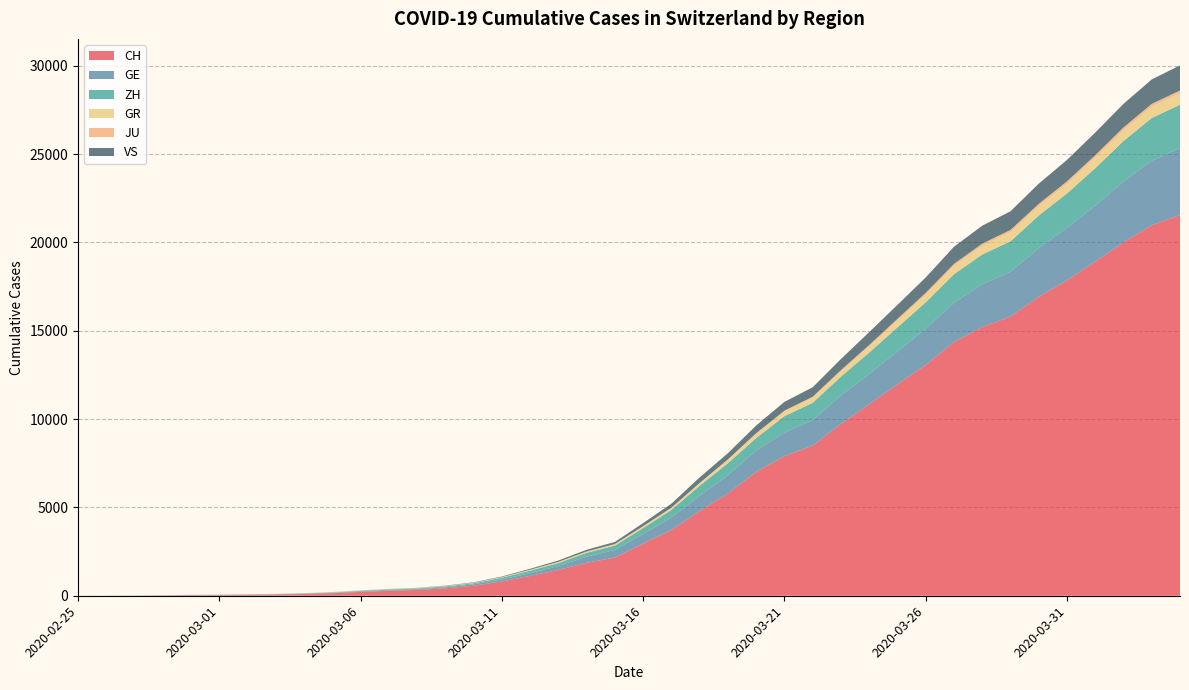

Reading left to right, what are all the values shown in this chart?

CH: 2020-02-25=0	2020-02-26=4	2020-02-27=8	2020-02-28=20	2020-02-29=30	2020-03-01=36	2020-03-02=50	2020-03-03=69	2020-03-04=97	2020-03-05=142	2020-03-06=219	2020-03-07=280	2020-03-08=327	2020-03-09=419	2020-03-10=569	2020-03-11=806	2020-03-12=1124	2020-03-13=1461	2020-03-14=1866	2020-03-15=2160	2020-03-16=2954	2020-03-17=3722	2020-03-18=4801	2020-03-19=5788	2020-03-20=7014	2020-03-21=7904	2020-03-22=8498	2020-03-23=9735	2020-03-24=10838	2020-03-25=11975	2020-03-26=13064	2020-03-27=14367	2020-03-28=15207	2020-03-29=15809	2020-03-30=16928	2020-03-31=17852	2020-04-01=18915	2020-04-02=20005	2020-04-03=20978	2020-04-04=21554
GE: 2020-02-25=0	2020-02-26=1	2020-02-27=1	2020-02-28=5	2020-02-29=9	2020-03-01=10	2020-03-02=11	2020-03-03=14	2020-03-04=16	2020-03-05=20	2020-03-06=30	2020-03-07=43	2020-03-08=45	2020-03-09=60	2020-03-10=79	2020-03-11=113	2020-03-12=154	2020-03-13=225	2020-03-14=347	2020-03-15=430	2020-03-16=551	2020-03-17=705	2020-03-18=857	2020-03-19=1035	2020-03-20=1204	2020-03-21=1342	2020-03-22=1445	2020-03-23=1600	2020-03-24=1717	2020-03-25=1856	2020-03-26=2057	2020-03-27=2215	2020-03-28=2419	2020-03-29=2530	2020-03-30=2743	2020-03-31=2984	2020-04-01=3160	2020-04-02=3445	2020-04-03=3650	2020-04-04=3788
ZH: 2020-02-25=0	2020-02-26=0	2020-02-27=2	2020-02-28=2	2020-02-29=6	2020-03-01=7	2020-03-02=10	2020-03-03=13	2020-03-04=15	2020-03-05=23	2020-03-06=29	2020-03-07=34	2020-03-08=40	2020-03-09=49	2020-03-10=62	2020-03-11=101	2020-03-12=140	2020-03-13=163	2020-03-14=218	2020-03-15=250	2020-03-16=326	2020-03-17=429	2020-03-18=568	2020-03-19=679	2020-03-20=711	2020-03-21=919	2020-03-22=978	2020-03-23=1067	2020-03-24=1213	2020-03-25=1357	2020-03-26=1489	2020-03-27=1616	2020-03-28=1690	2020-03-29=1722	2020-03-30=1848	2020-03-31=1936	2020-04-01=2125	2020-04-02=2289	2020-04-03=2417	2020-04-04=2450
GR: 2020-02-25=0	2020-02-26=2	2020-02-27=2	2020-02-28=6	2020-02-29=6	2020-03-01=6	2020-03-02=9	2020-03-03=9	2020-03-04=12	2020-03-05=14	2020-03-06=16	2020-03-07=17	2020-03-08=18	2020-03-09=18	2020-03-10=22	2020-03-11=31	2020-03-12=43	2020-03-13=53	2020-03-14=56	2020-03-15=71	2020-03-16=84	2020-03-17=101	2020-03-18=128	2020-03-19=182	2020-03-20=226	2020-03-21=258	2020-03-22=284	2020-03-23=300	2020-03-24=343	2020-03-25=393	2020-03-26=433	2020-03-27=474	2020-03-28=495	2020-03-29=519	2020-03-30=535	2020-03-31=547	2020-04-01=592	2020-04-02=622	2020-04-03=649	2020-04-04=657
JU: 2020-02-25=0	2020-02-26=0	2020-02-27=1	2020-02-28=1	2020-02-29=1	2020-03-01=1	2020-03-02=1	2020-03-03=2	2020-03-04=2	2020-03-05=4	2020-03-06=4	2020-03-07=5	2020-03-08=5	2020-03-09=7	2020-03-10=7	2020-03-11=7	2020-03-12=12	2020-03-13=17	2020-03-14=18	2020-03-15=19	2020-03-16=25	2020-03-17=29	2020-03-18=32	2020-03-19=36	2020-03-20=44	2020-03-21=54	2020-03-22=61	2020-03-23=69	2020-03-24=82	2020-03-25=92	2020-03-26=100	2020-03-27=114	2020-03-28=119	2020-03-29=127	2020-03-30=128	2020-03-31=140	2020-04-01=145	2020-04-02=149	2020-04-03=149	2020-04-04=154
VS: 2020-02-25=0	2020-02-26=0	2020-02-27=0	2020-02-28=1	2020-02-29=1	2020-03-01=2	2020-03-02=3	2020-03-03=3	2020-03-04=4	2020-03-05=5	2020-03-06=6	2020-03-07=7	2020-03-08=12	2020-03-09=17	2020-03-10=22	2020-03-11=30	2020-03-12=53	2020-03-13=76	2020-03-14=98	2020-03-15=115	2020-03-16=172	2020-03-17=225	2020-03-18=312	2020-03-19=349	2020-03-20=436	2020-03-21=498	2020-03-22=535	2020-03-23=628	2020-03-24=728	2020-03-25=793	2020-03-26=874	2020-03-27=968	2020-03-28=1017	2020-03-29=1055	2020-03-30=1144	2020-03-31=1211	2020-04-01=1282	2020-04-02=1334	2020-04-03=1385	2020-04-04=1418